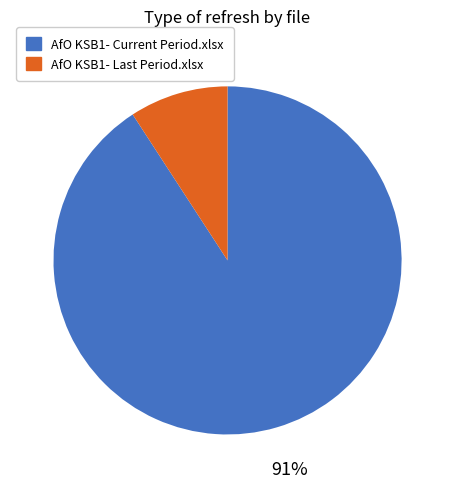

How many segments does this pie chart have?

2